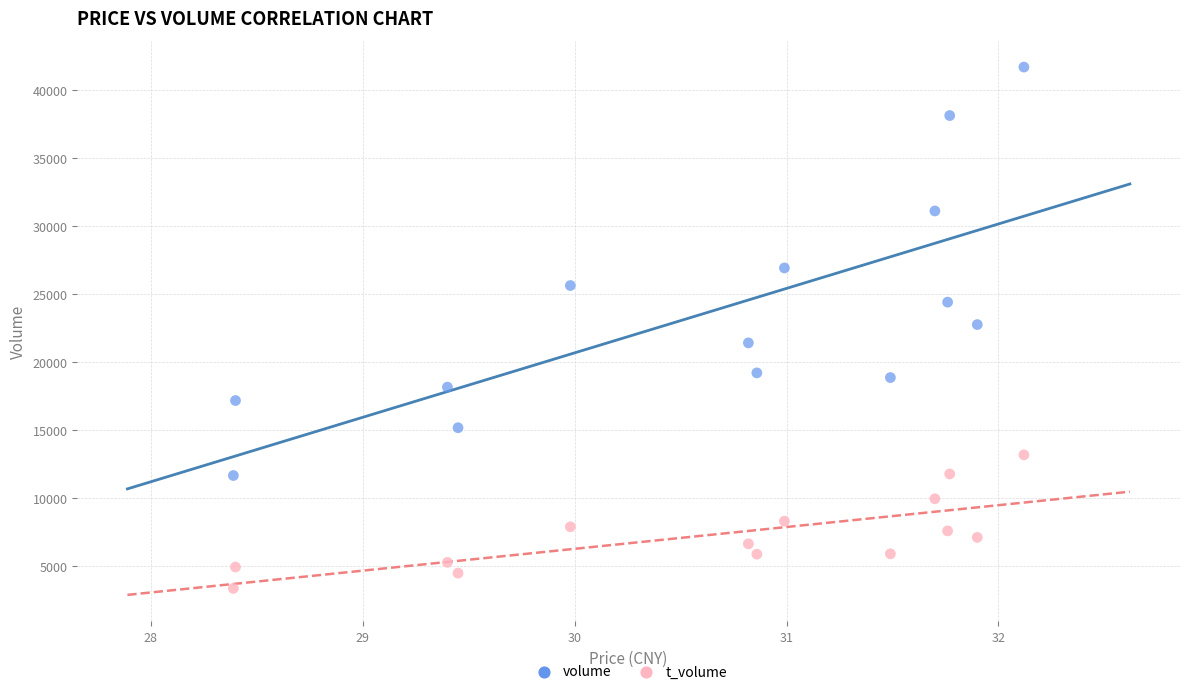

What are all the series names shown in the legend?

volume, t_volume